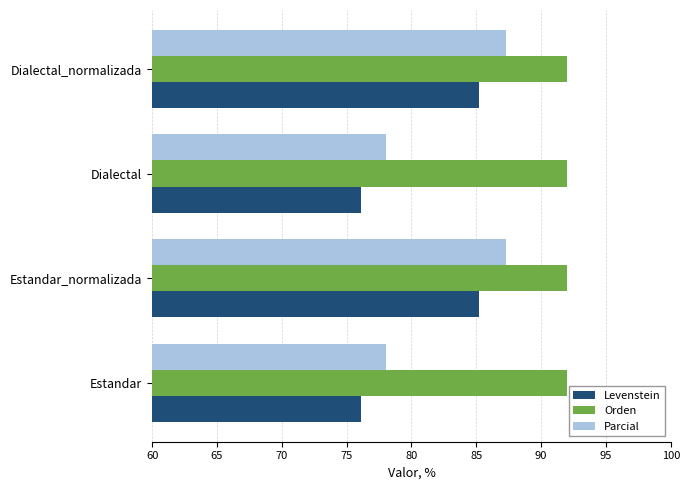

What is the average value of the Orden series?

92.0